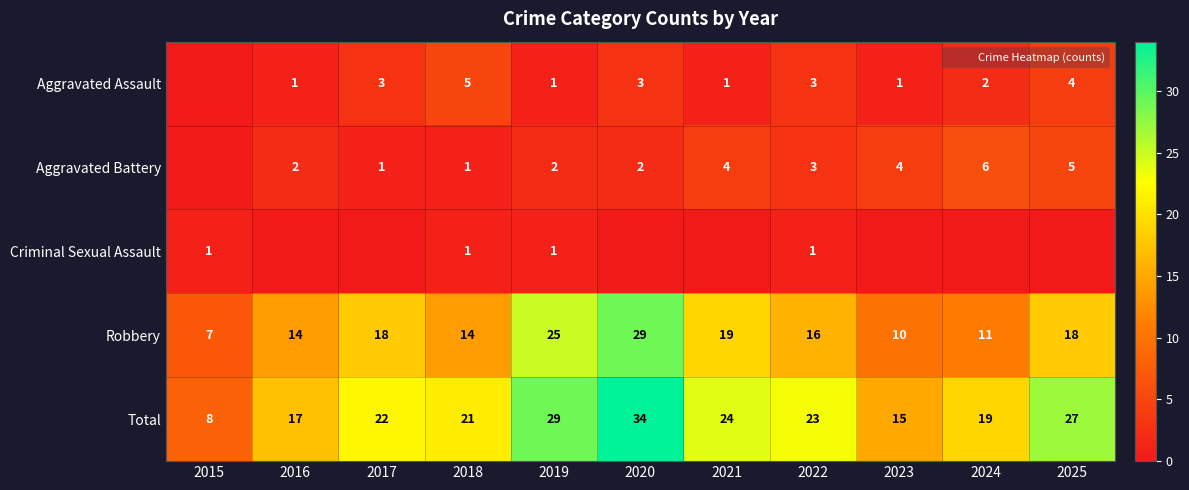

At 2021, list the series in order from largest to smallest.

Total, Robbery, Aggravated Battery, Aggravated Assault, Criminal Sexual Assault